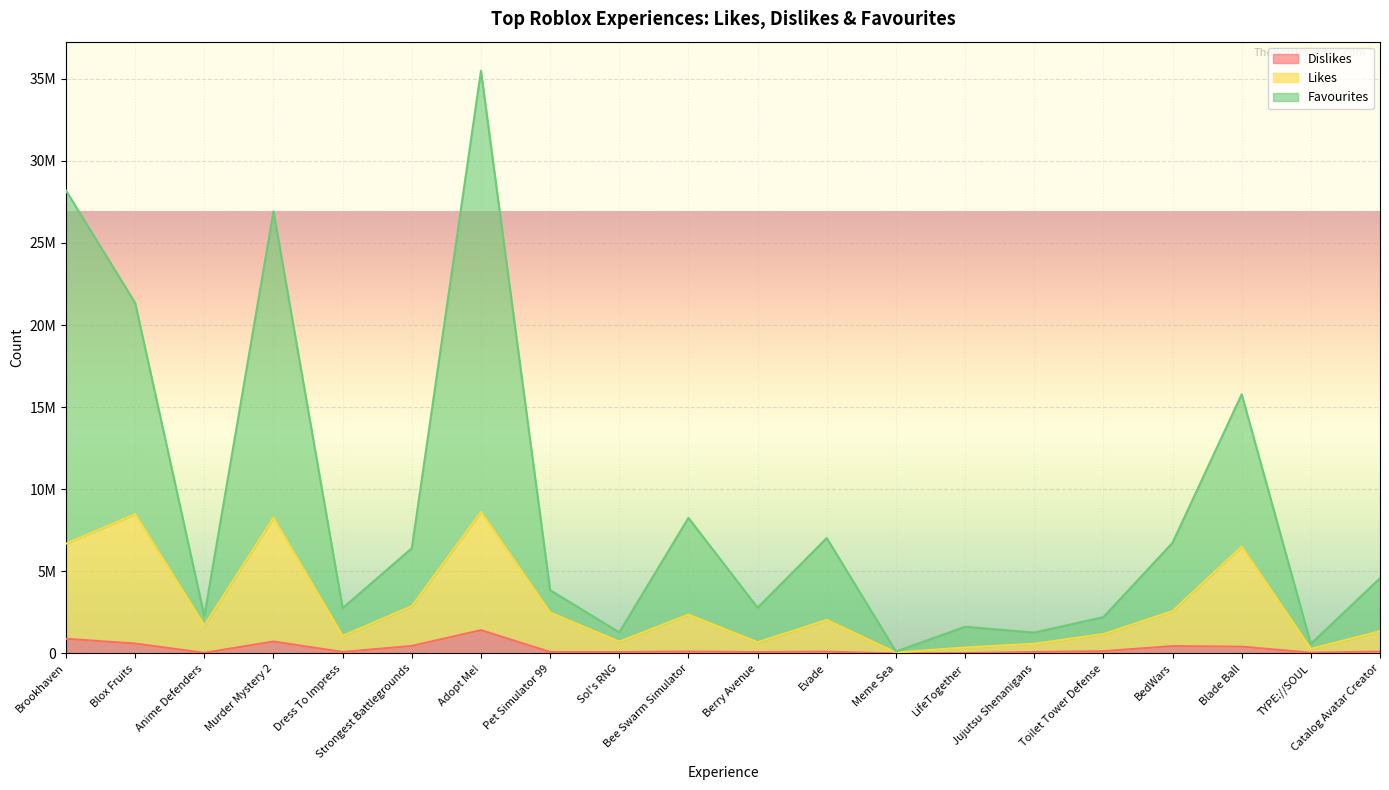

Between Dress To Impress and Jujutsu Shenanigans, which is larger?

Dress To Impress